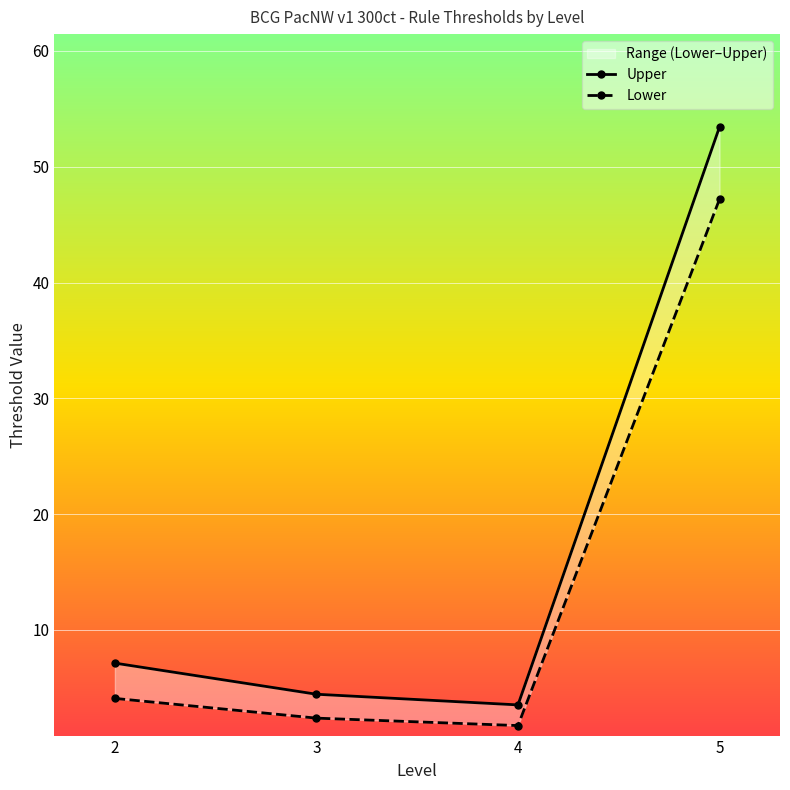

What is the total value across all series at 2?

11.2